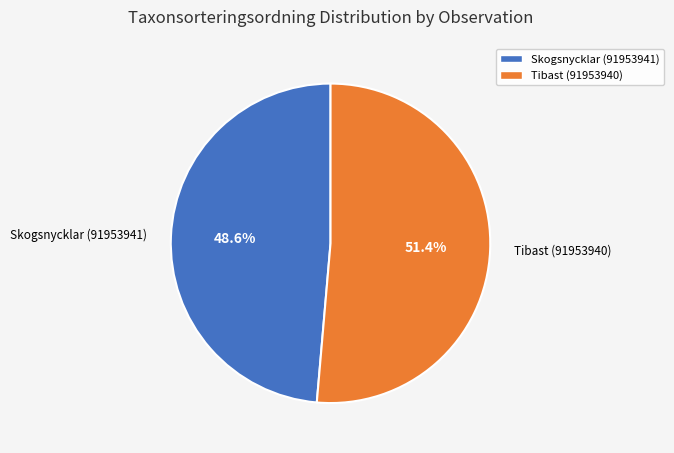

Count the number of slices in the pie.

2